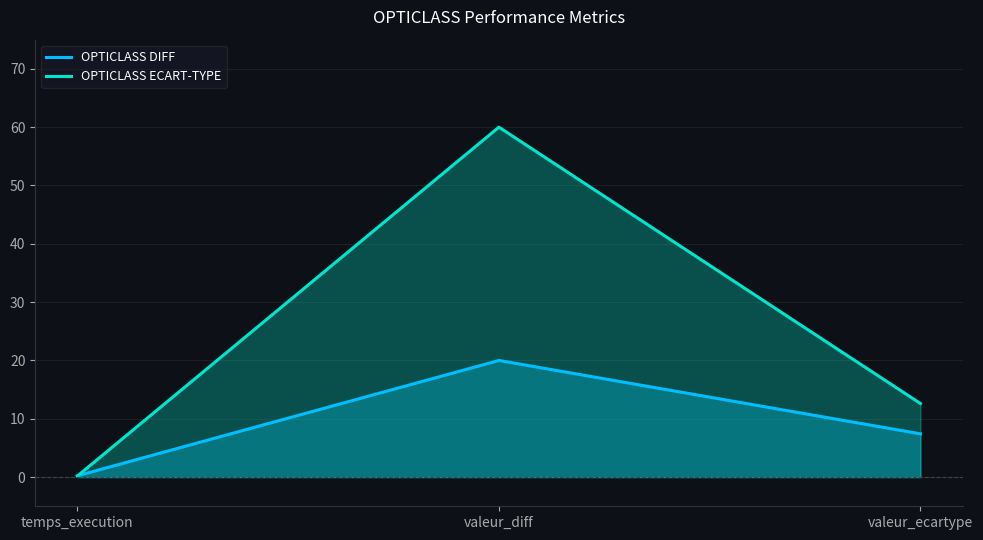

Reading left to right, extract all data points from this chart.

OPTICLASS DIFF: 0.2	20.0	7.4
OPTICLASS ECART-TYPE: 0.2	60.0	12.6